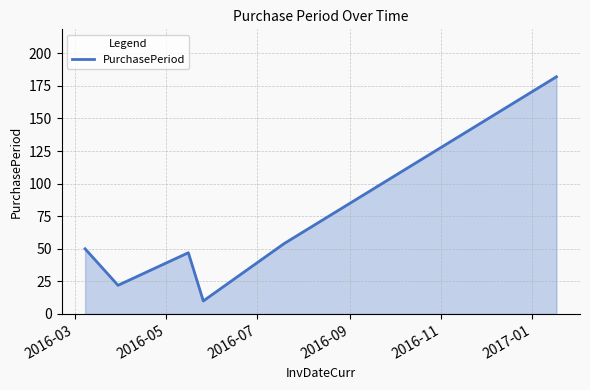

How many interior local peaks (higher than both neighbors) does the data have?

1